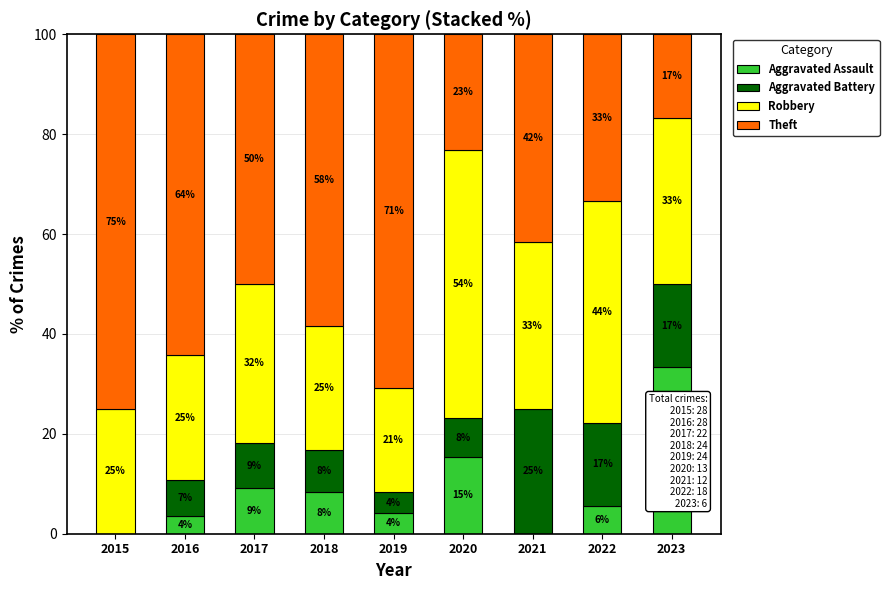

Are the bars horizontal?

No